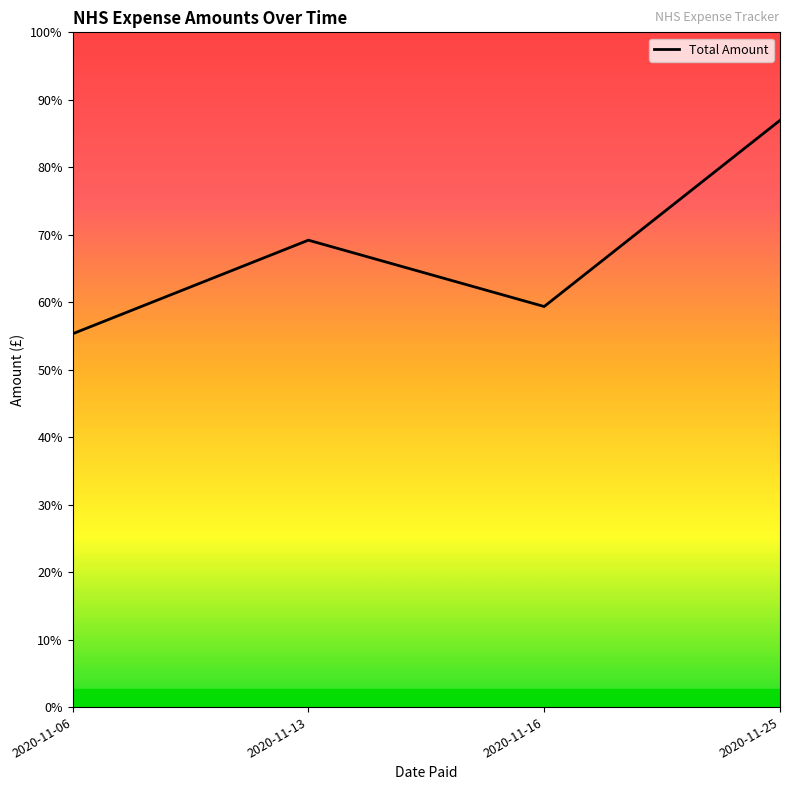

Does the chart display data point markers on the line(s)?

No